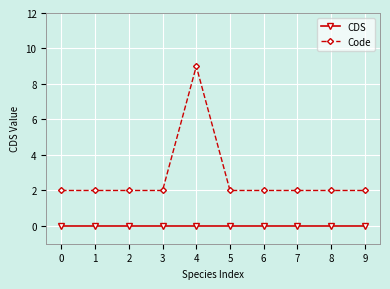

Is the value of Code at 6 greater than the value of CDS at 9?

Yes